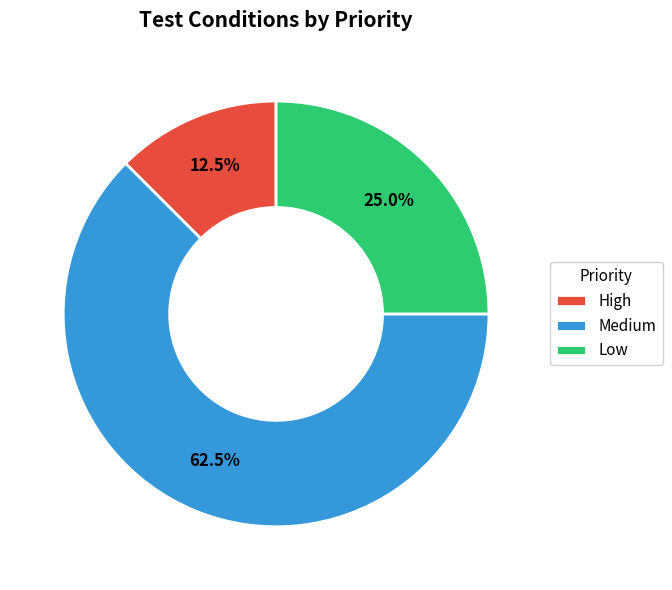

Which category has the smallest portion of the pie?

High